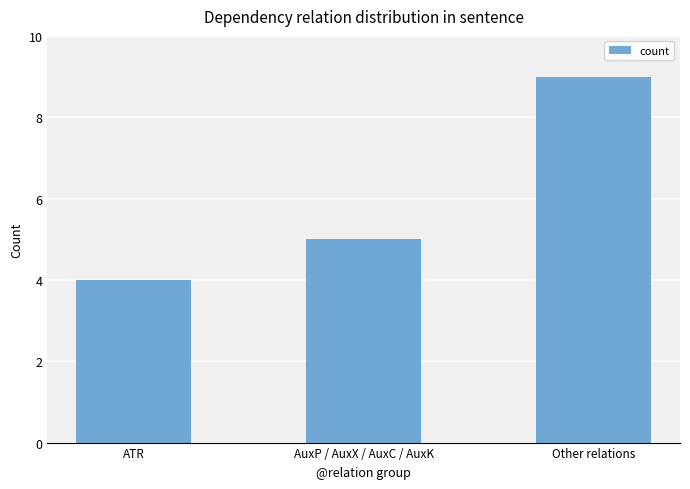

What is the difference between the values at AuxP / AuxX / AuxC / AuxK and ATR?

1